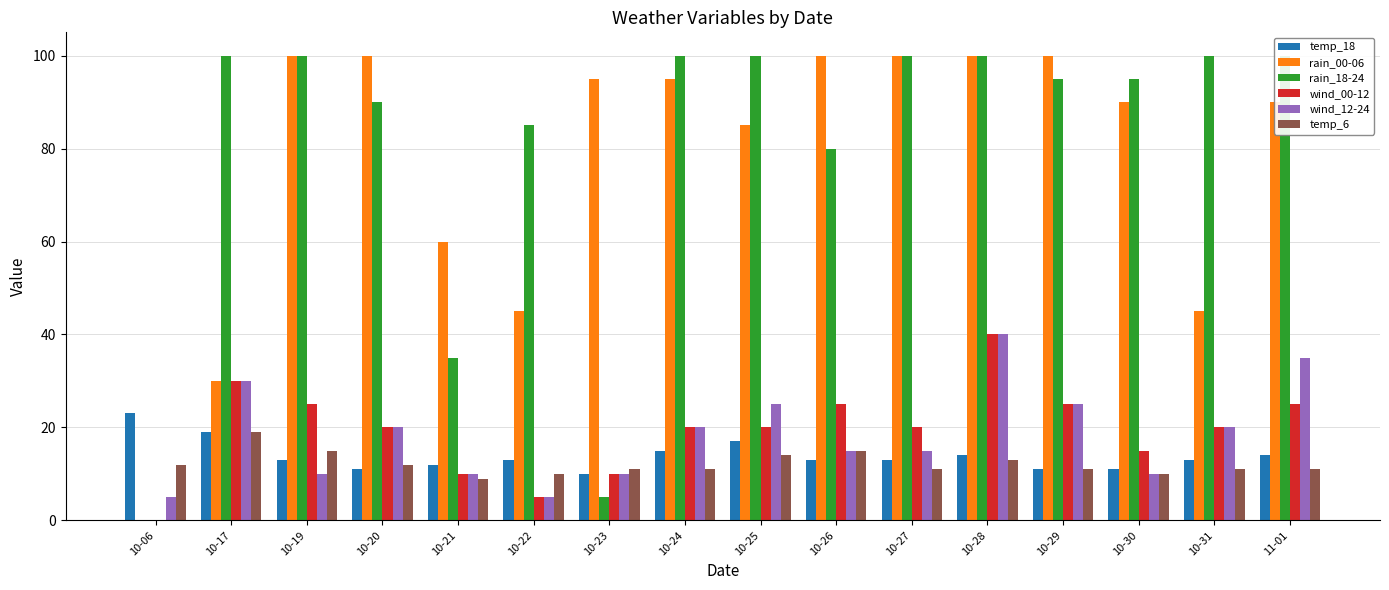

At which category is the sum across all series the highest?

10-28